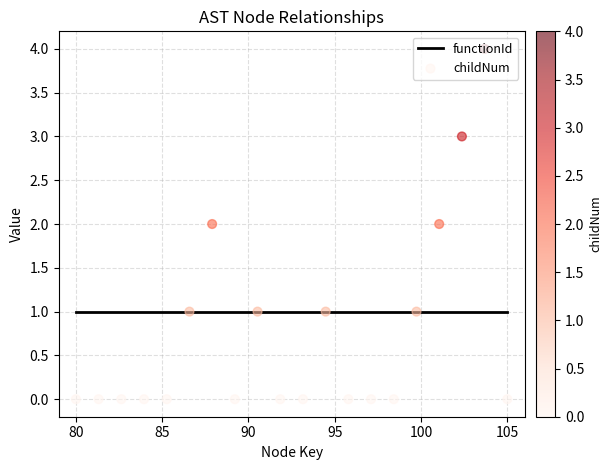

Which series has the widest spread of Y values?

childNum